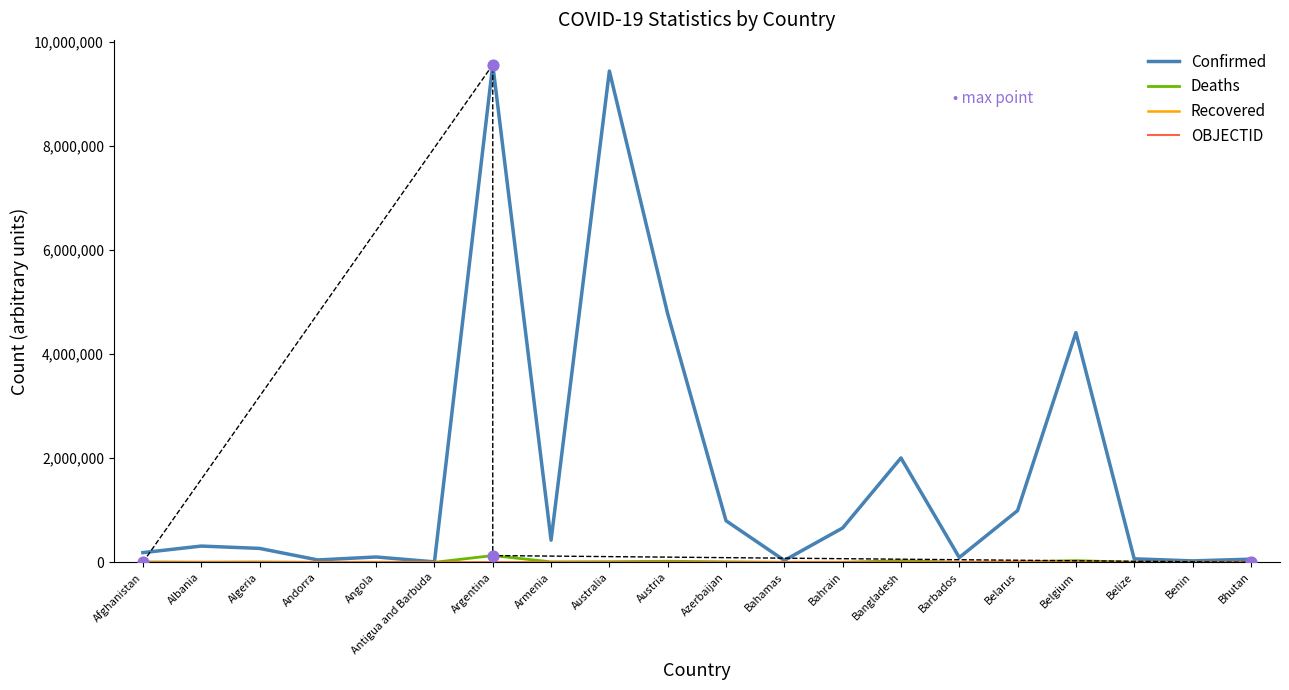

Which series reaches the minimum Y coordinate?

Recovered